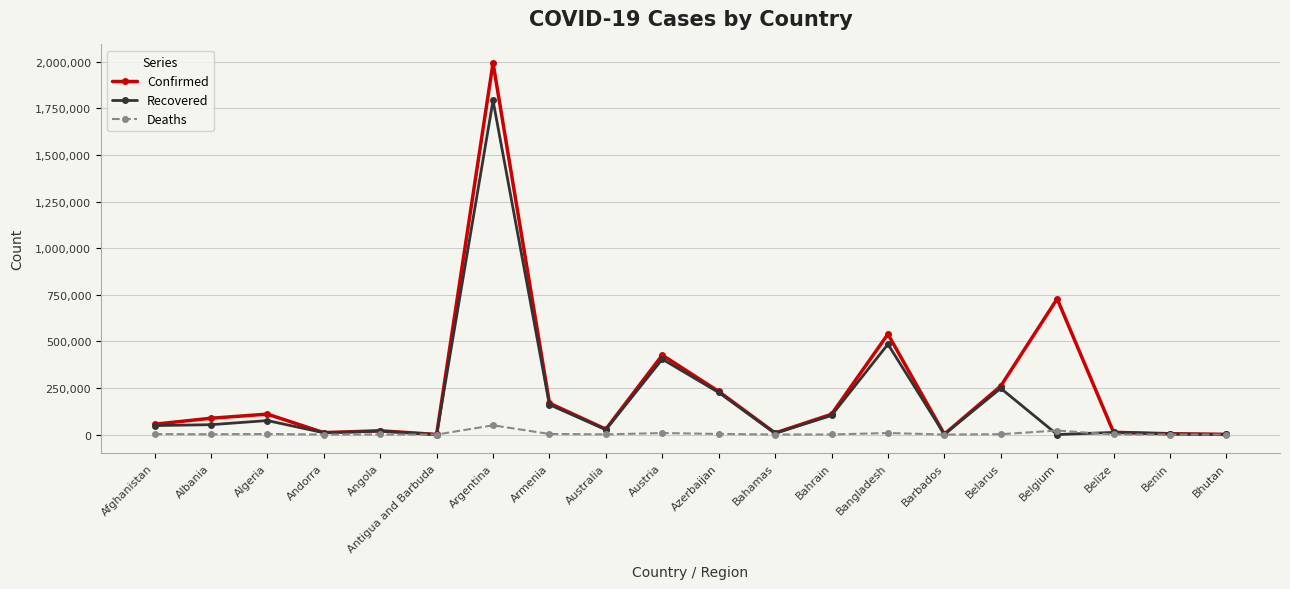

What is the average value of the Confirmed series?

239719